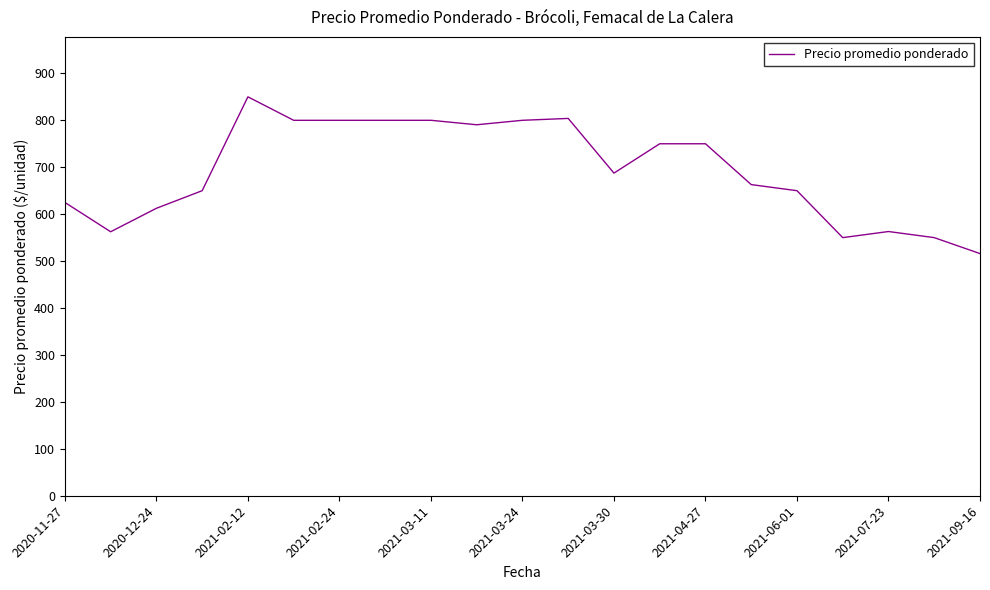

What is the greatest value displayed?

850.0